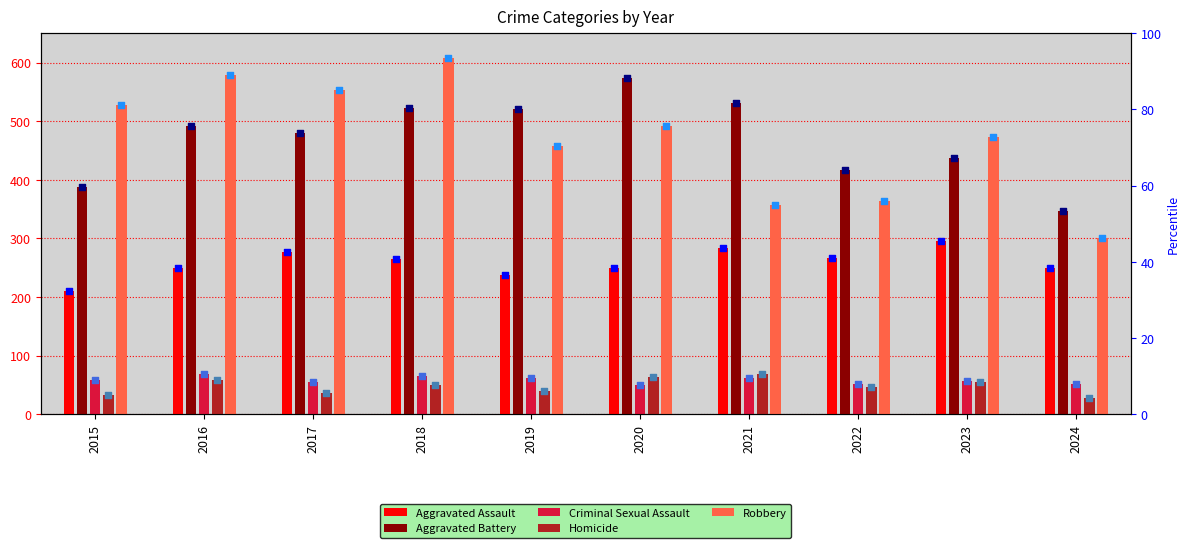

At which category is the sum across all series the highest?

2018